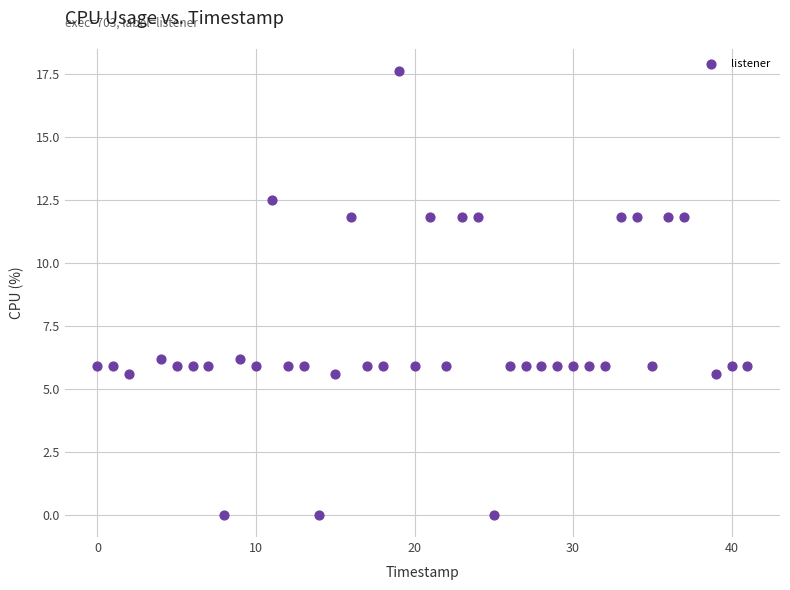

What is the range of Y values (max minus min)?

17.6